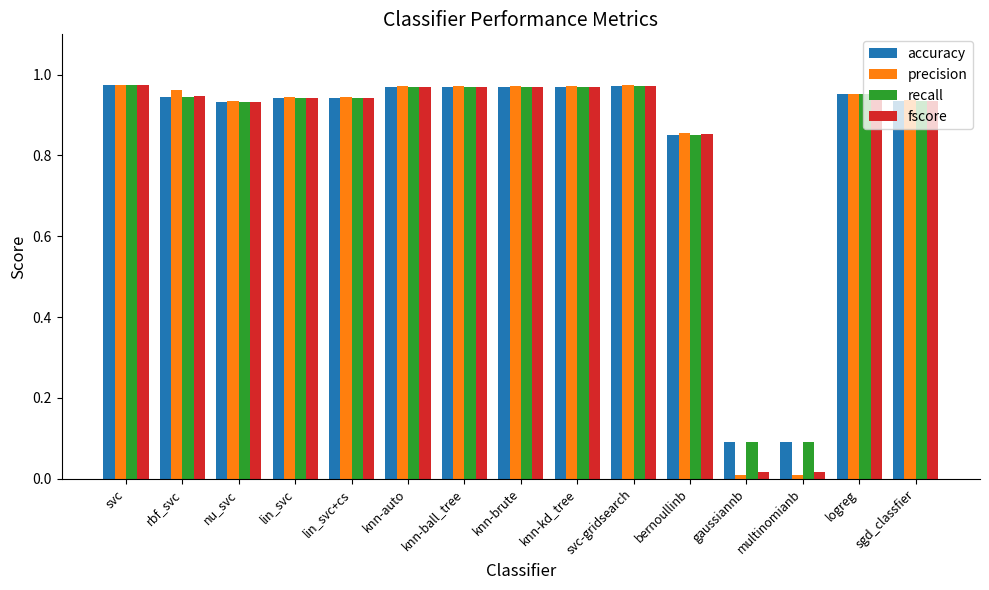

Is the value of fscore at logreg greater than the value of recall at bernoullinb?

Yes